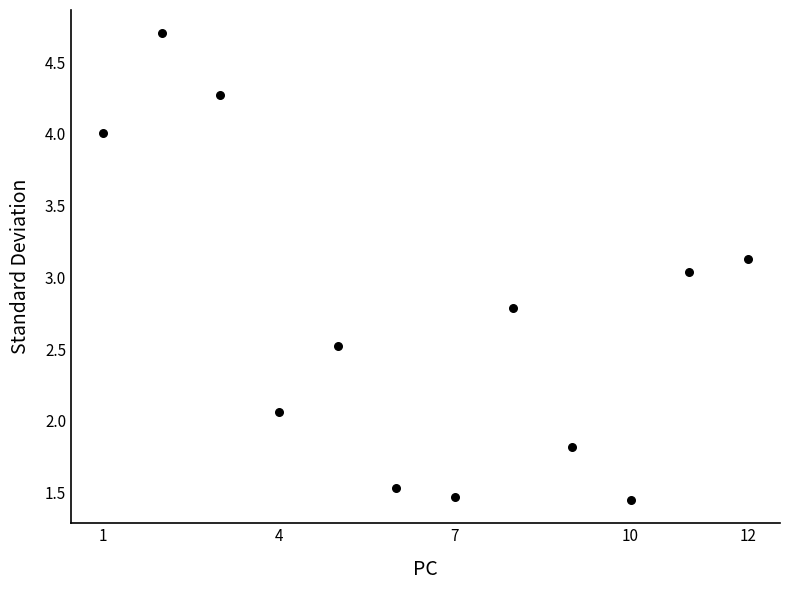

What is the average X value?

6.5